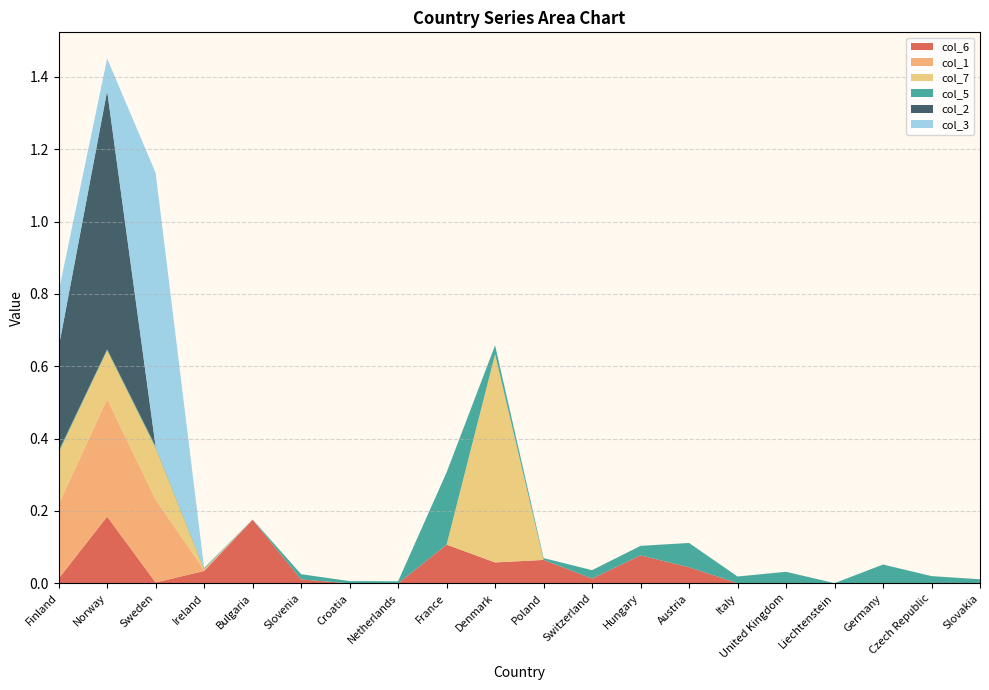

Reading left to right, transcribe all the data shown in this chart.

col_6: Finland=0.0	Norway=0.2	Sweden=0.0	Ireland=0.0	Bulgaria=0.2	Slovenia=0.0	Croatia=0.0	Netherlands=0.0	France=0.1	Denmark=0.1	Poland=0.1	Switzerland=0.0	Hungary=0.1	Austria=0.0	Italy=0.0	United Kingdom=0.0	Liechtenstein=0.0	Germany=0.0	Czech Republic=0.0	Slovakia=0.0
col_1: Finland=0.2	Norway=0.3	Sweden=0.2	Ireland=0.0	Bulgaria=0.0	Slovenia=0.0	Croatia=0.0	Netherlands=0.0	France=0.0	Denmark=0.0	Poland=0.0	Switzerland=0.0	Hungary=0.0	Austria=0.0	Italy=0.0	United Kingdom=0.0	Liechtenstein=0.0	Germany=0.0	Czech Republic=0.0	Slovakia=0.0
col_7: Finland=0.1	Norway=0.1	Sweden=0.1	Ireland=0.0	Bulgaria=0.0	Slovenia=0.0	Croatia=0.0	Netherlands=0.0	France=0.0	Denmark=0.6	Poland=0.0	Switzerland=0.0	Hungary=0.0	Austria=0.0	Italy=0.0	United Kingdom=0.0	Liechtenstein=0.0	Germany=0.0	Czech Republic=0.0	Slovakia=0.0
col_5: Finland=0.0	Norway=0.0	Sweden=0.0	Ireland=0.0	Bulgaria=0.0	Slovenia=0.0	Croatia=0.0	Netherlands=0.0	France=0.2	Denmark=0.0	Poland=0.0	Switzerland=0.0	Hungary=0.0	Austria=0.1	Italy=0.0	United Kingdom=0.0	Liechtenstein=0.0	Germany=0.1	Czech Republic=0.0	Slovakia=0.0
col_2: Finland=0.3	Norway=0.7	Sweden=0.0	Ireland=0.0	Bulgaria=0.0	Slovenia=0.0	Croatia=0.0	Netherlands=0.0	France=0.0	Denmark=0.0	Poland=0.0	Switzerland=0.0	Hungary=0.0	Austria=0.0	Italy=0.0	United Kingdom=0.0	Liechtenstein=0.0	Germany=0.0	Czech Republic=0.0	Slovakia=0.0
col_3: Finland=0.2	Norway=0.1	Sweden=0.8	Ireland=0.0	Bulgaria=0.0	Slovenia=0.0	Croatia=0.0	Netherlands=0.0	France=0.0	Denmark=0.0	Poland=0.0	Switzerland=0.0	Hungary=0.0	Austria=0.0	Italy=0.0	United Kingdom=0.0	Liechtenstein=0.0	Germany=0.0	Czech Republic=0.0	Slovakia=0.0